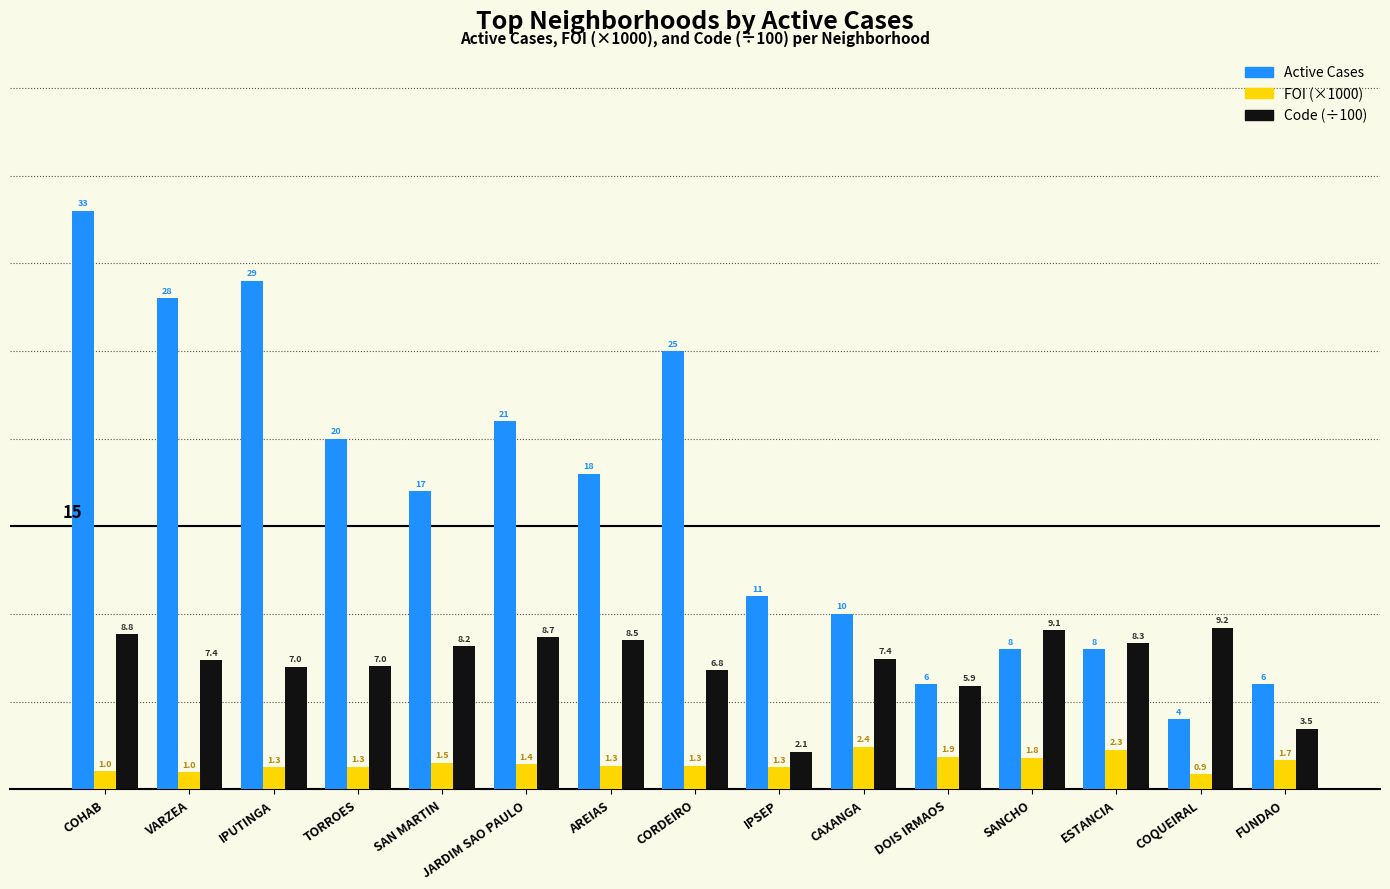

Rank the series by their maximum value, from highest to lowest.

Active Cases, Code (÷100), FOI (×1000)